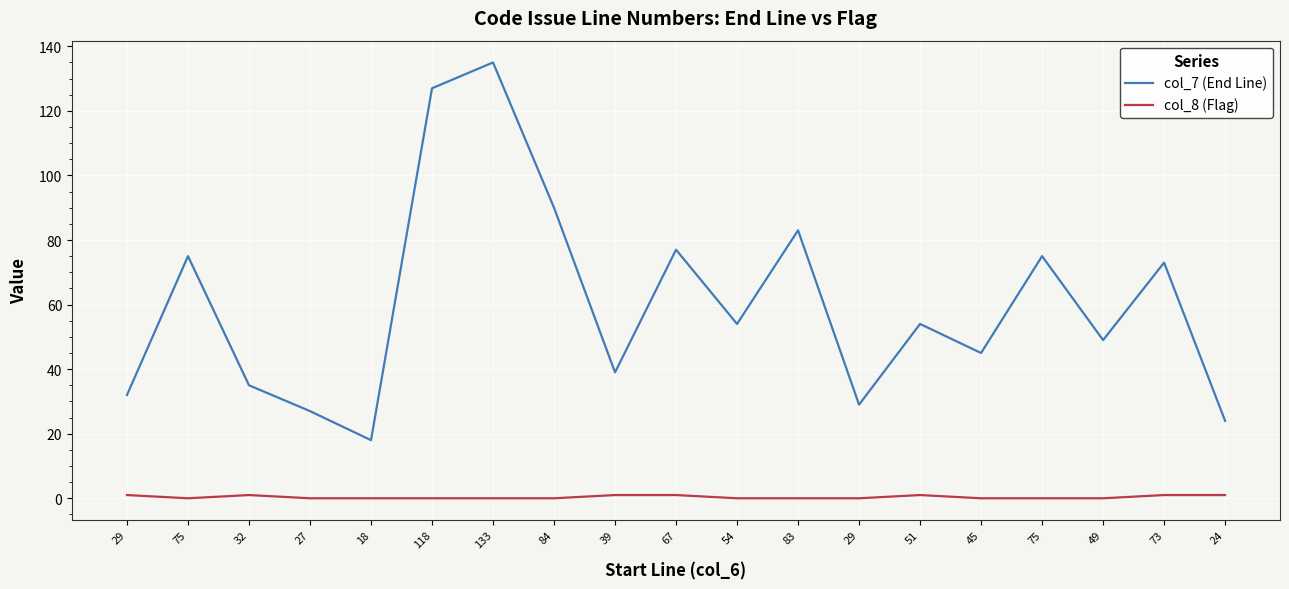

How many lines are shown in the chart?

2